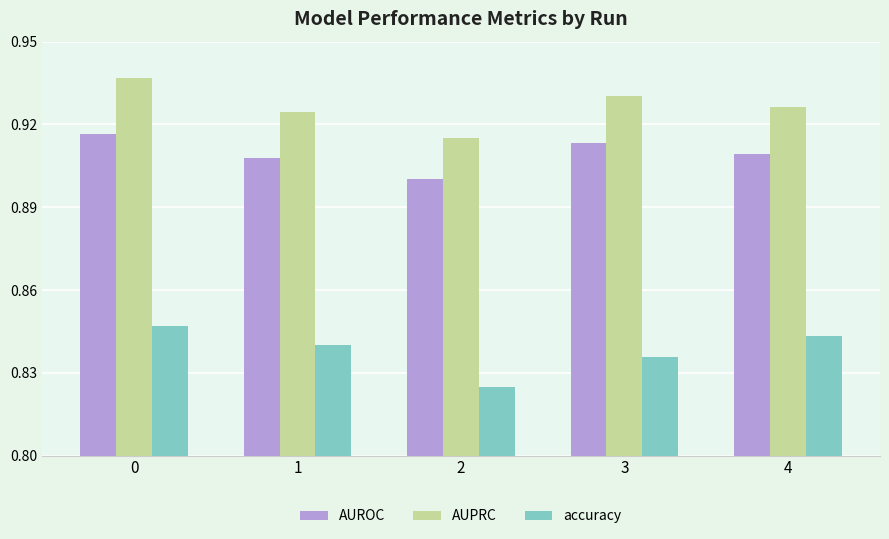

The value of AUPRC at 1 is 0.9. True or false?

True